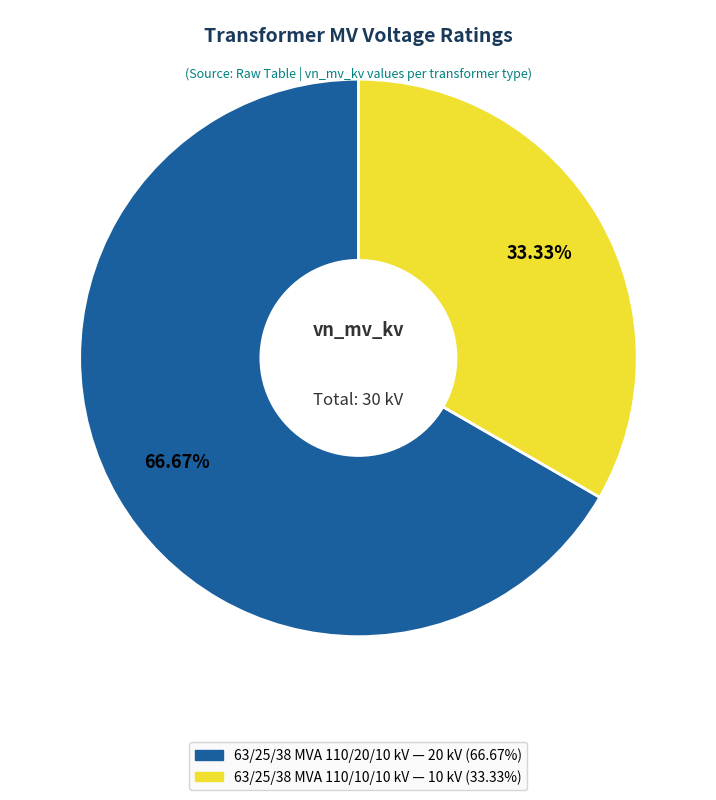

Is there any slice that represents more than half of the pie?

Yes